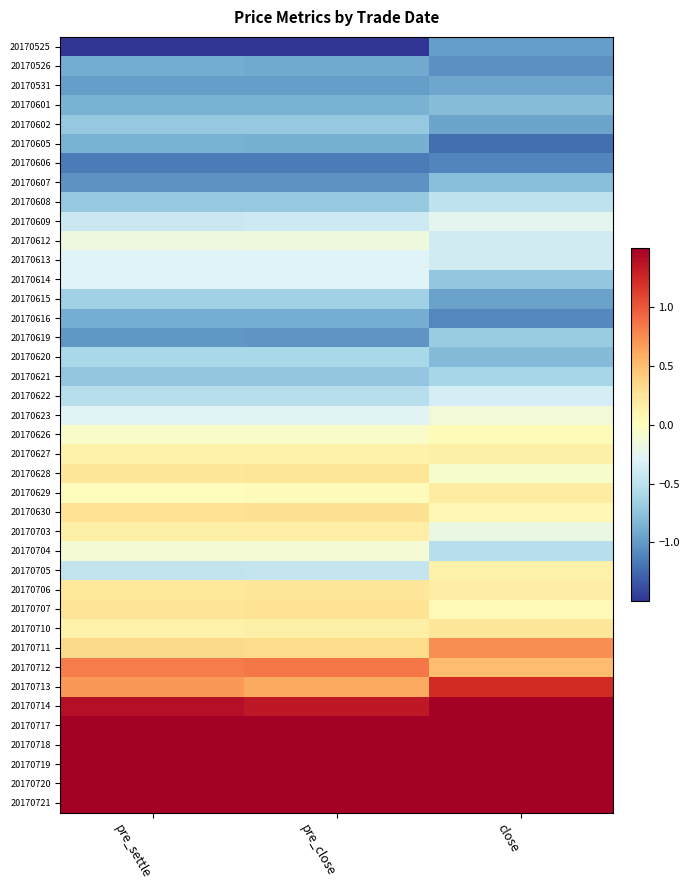

What is the maximum value shown in the chart?

2.6